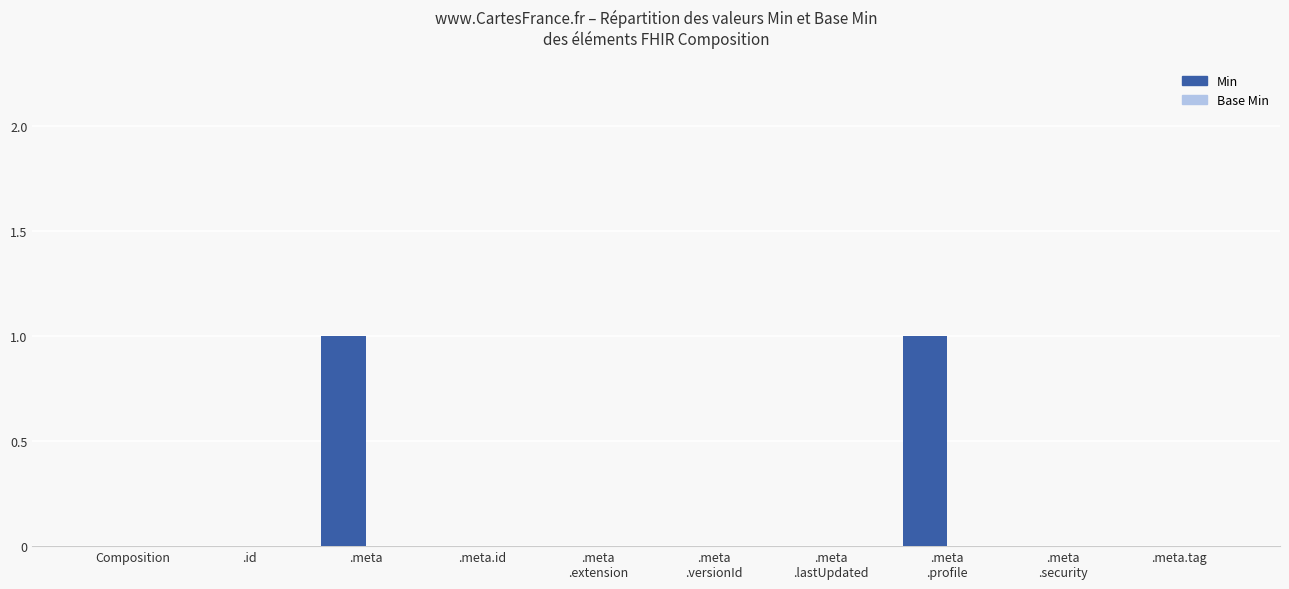

Is it true that the value at .meta is 2?

False